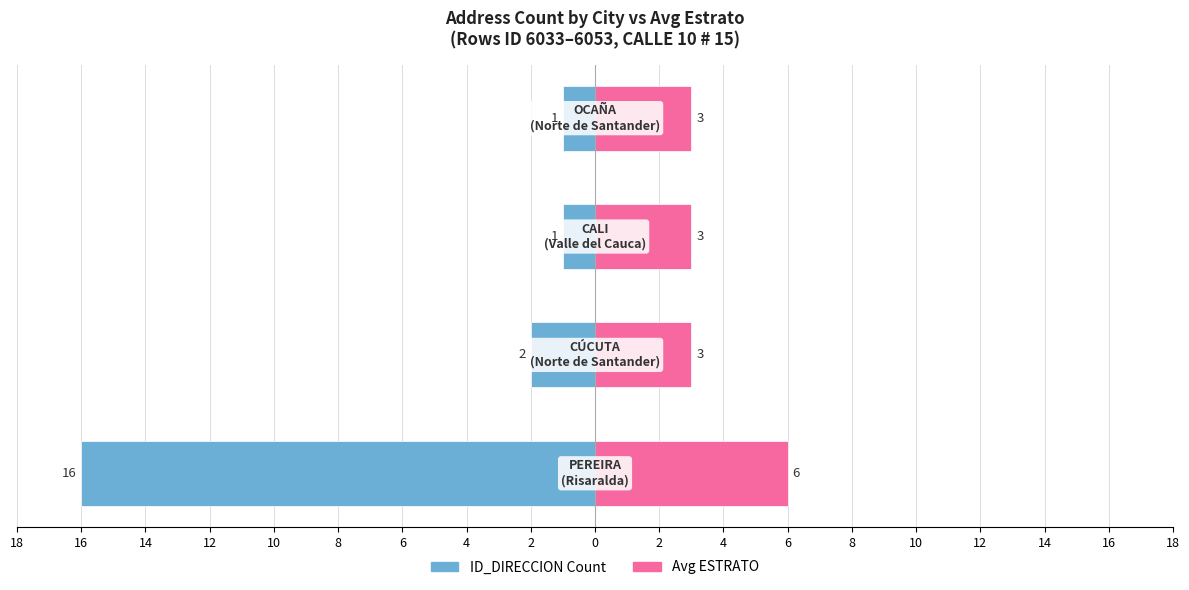

What is the average value of the Avg ESTRATO series?

4